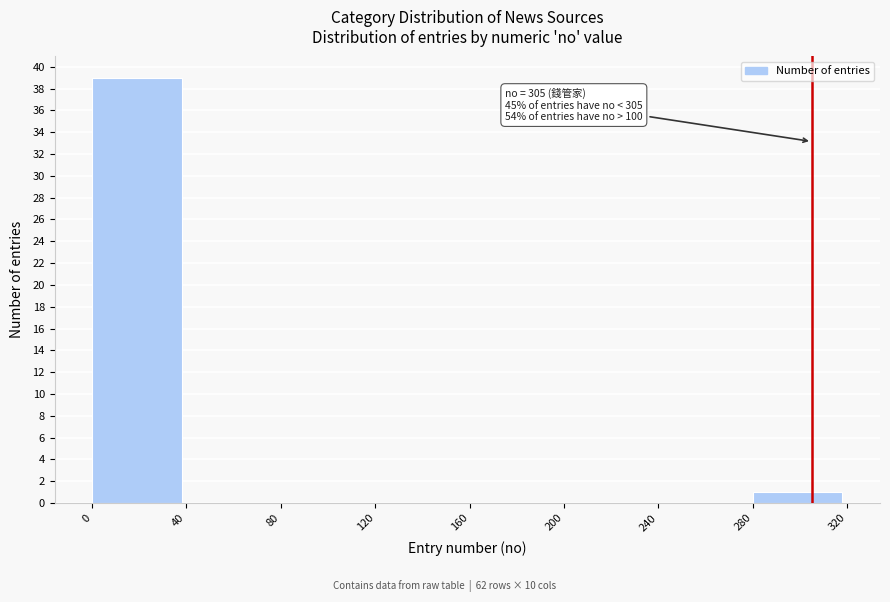

Which range on the x-axis has the tallest bar?

0 to 40